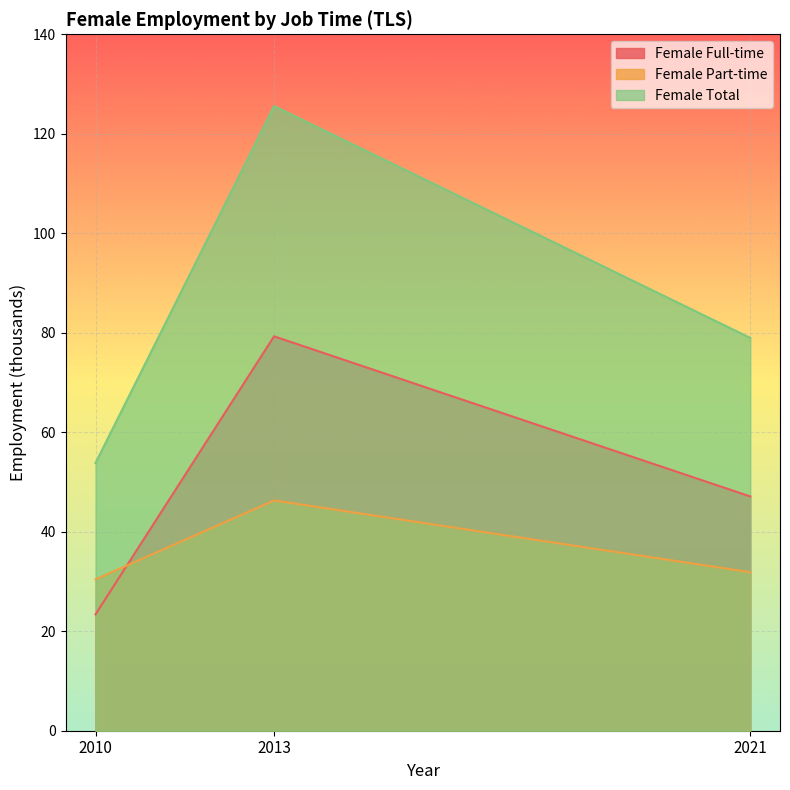

Is the value of Female Total at 2010 greater than the value of Female Full-time at 2010?

Yes